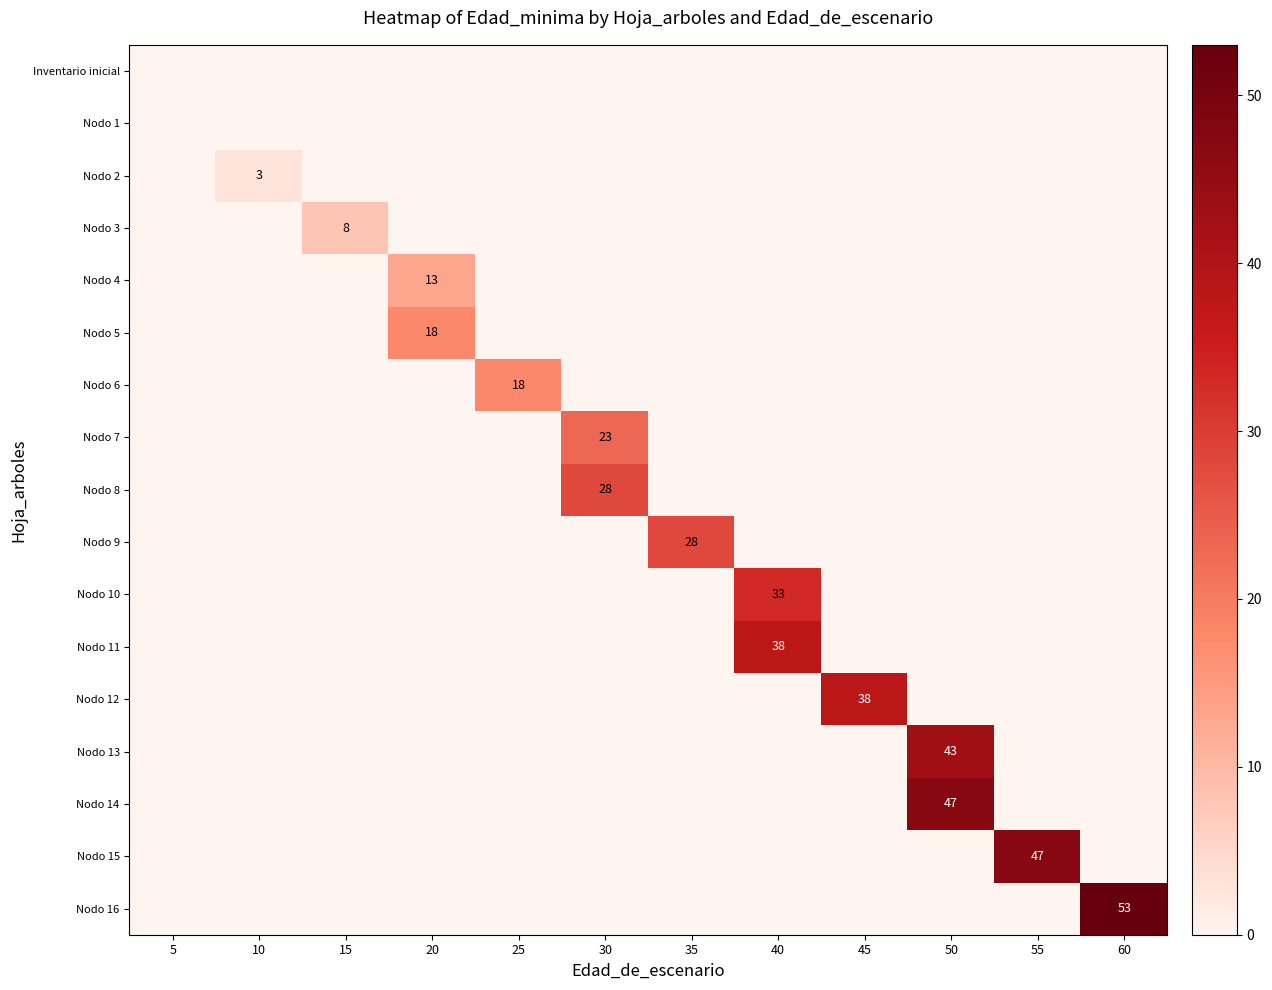

The Nodo 11 series shows 0 at 25. True or false?

True